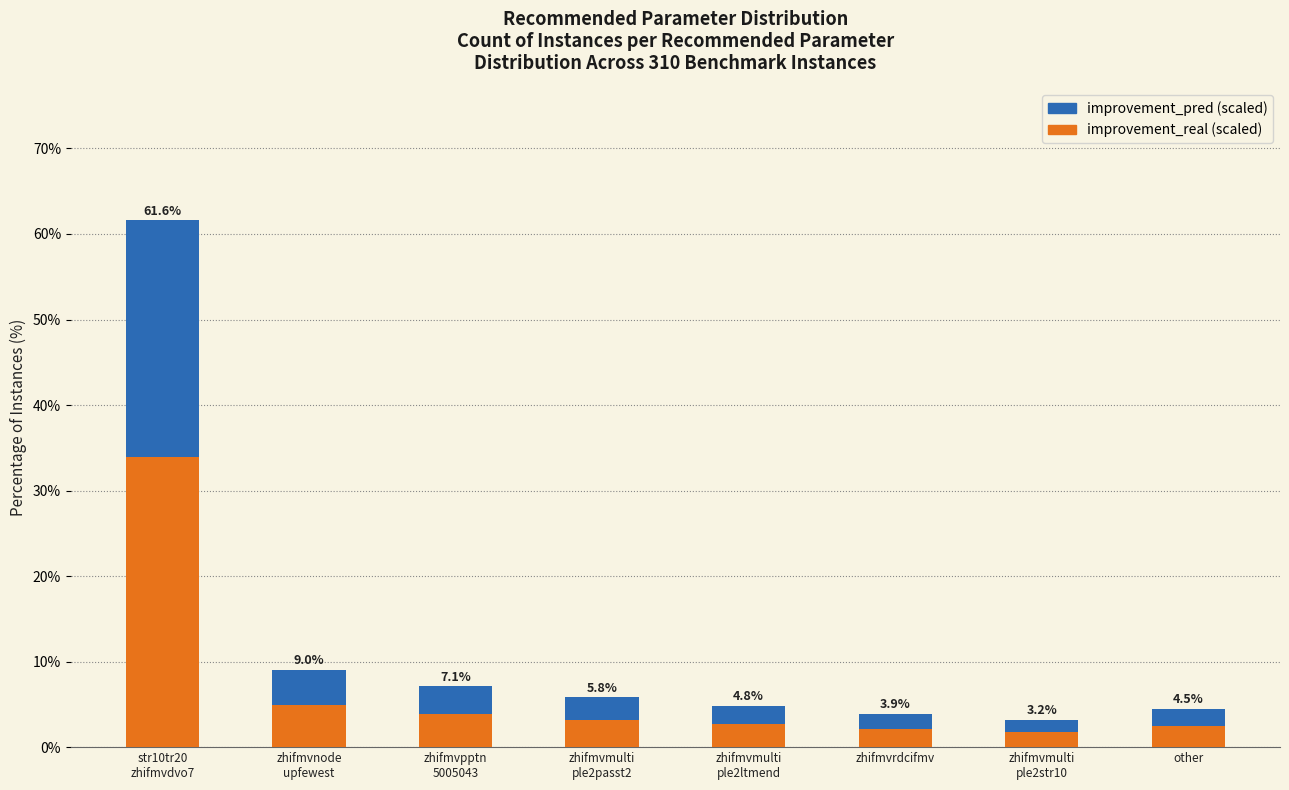

What is the label of the 8th bar from the left?

other